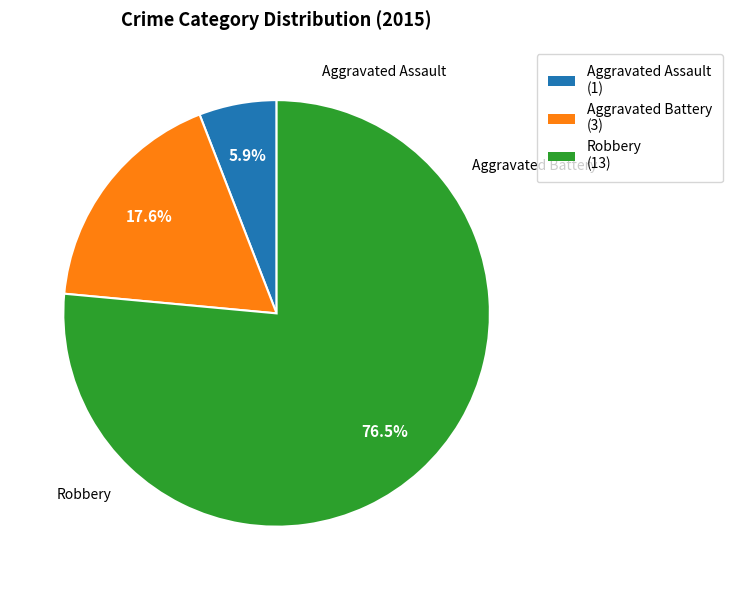

Is Robbery the majority of the pie?

Yes